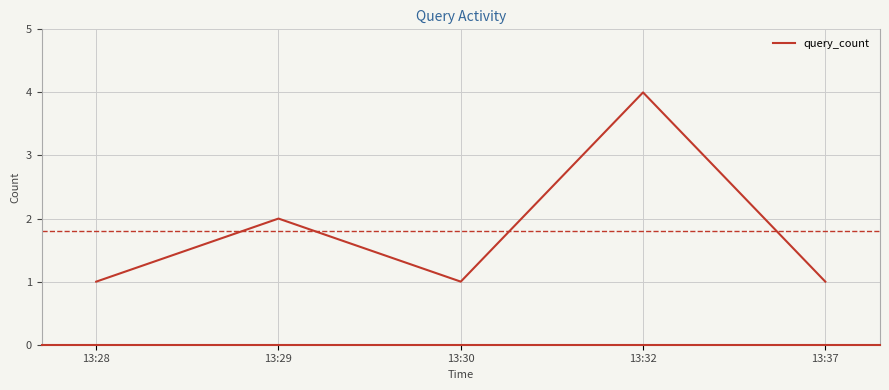

At which category does the chart reach its peak across all series?

13:32